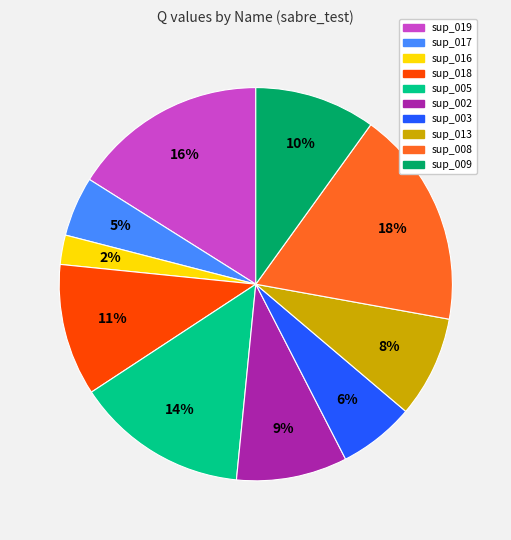

Is the sum of sup_009 and sup_002 greater than half?

No